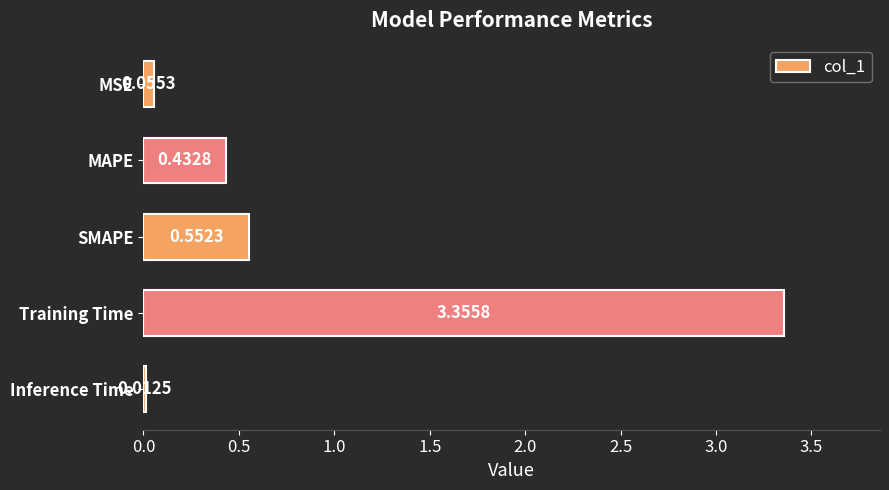

What is the label of the 3rd bar from the top?

SMAPE